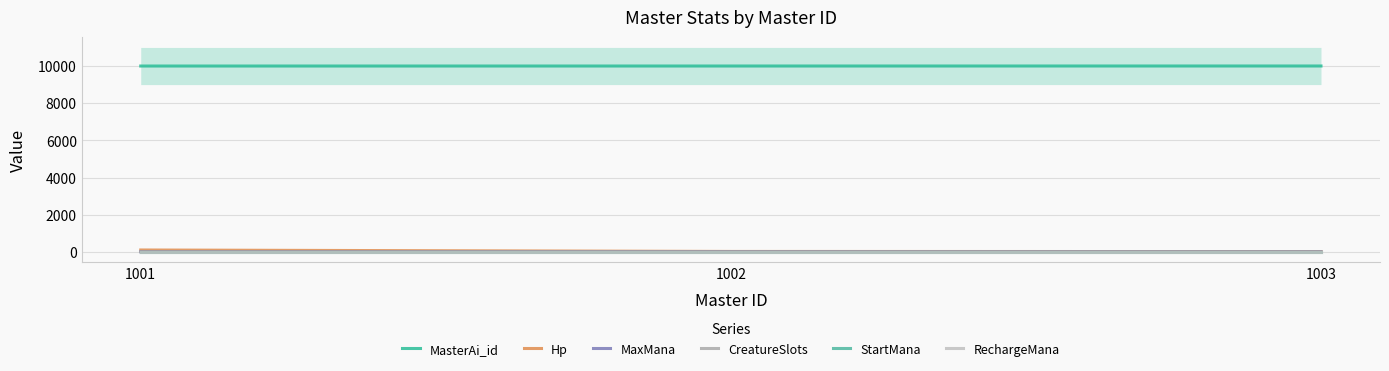

What is the difference between the second highest and minimum values in the Hp series?

7